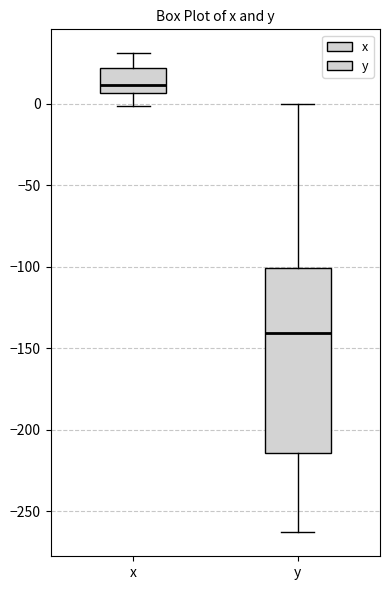

Comparing the boxes themselves (not the whiskers), which one is the tallest?

y